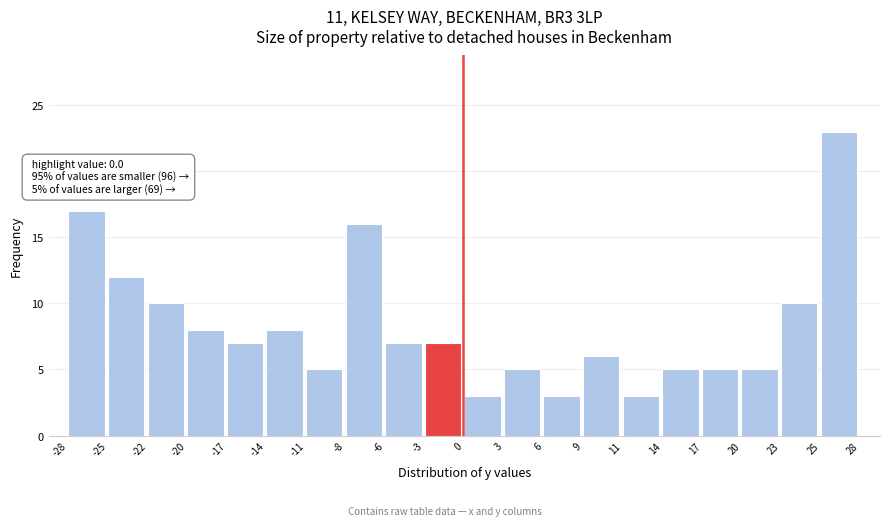

Which range on the x-axis has the tallest bar?

25 to 28